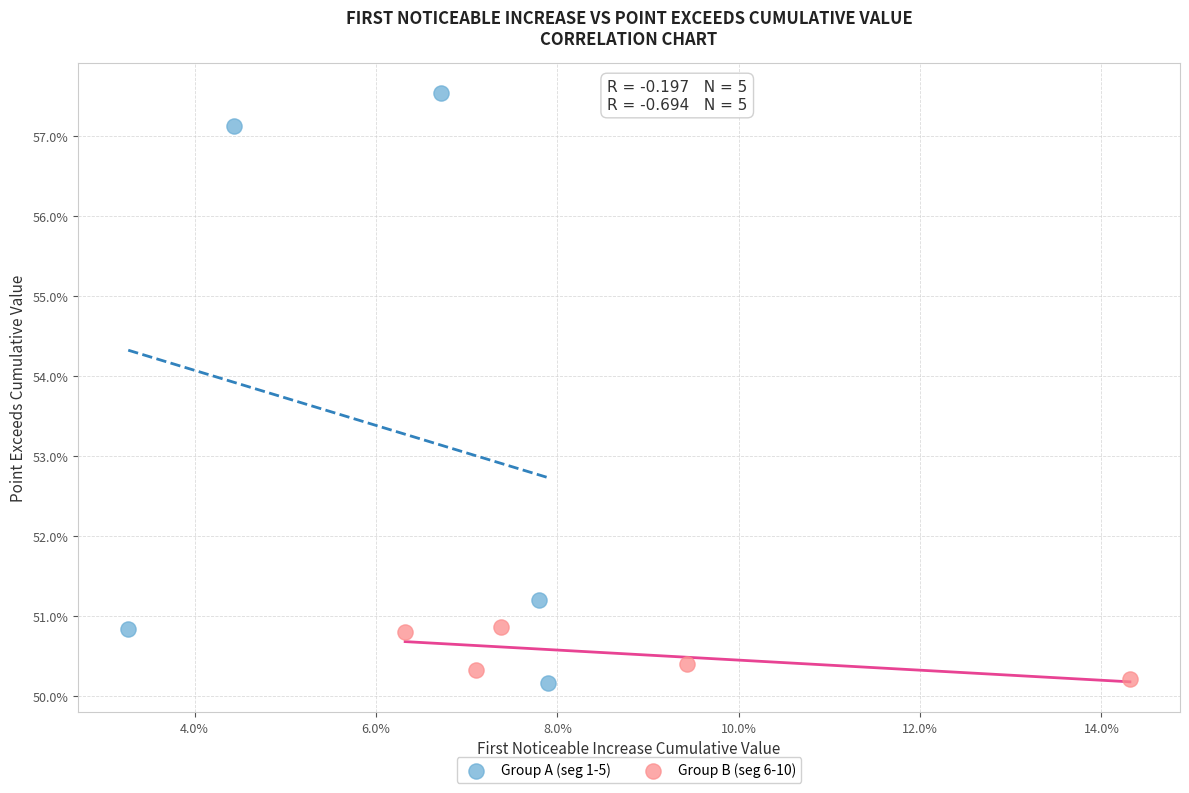

What are all the series names shown in the legend?

Group A (seg 1-5), Group B (seg 6-10)